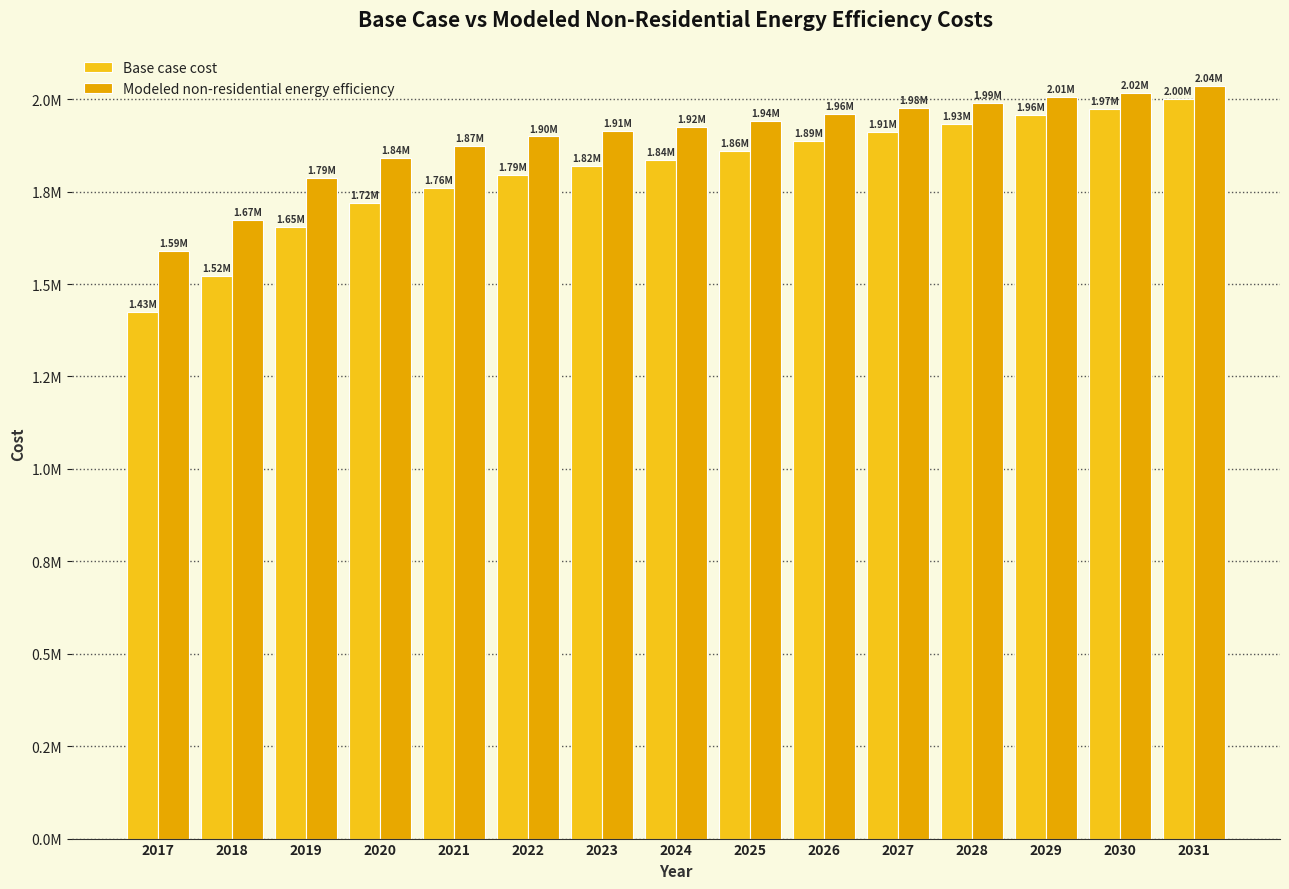

Does the chart contain stacked bars?

No